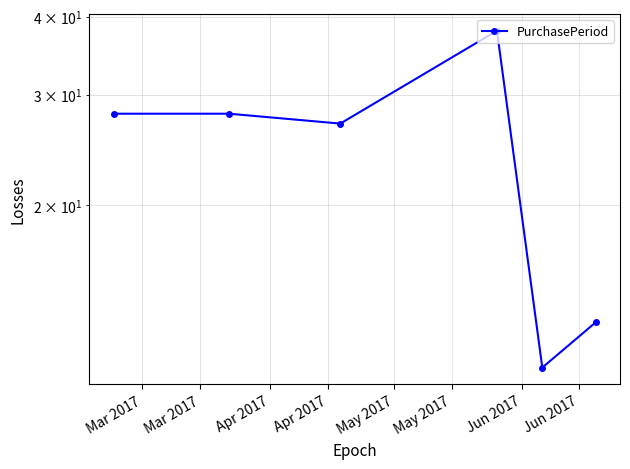

What is the label of the 1st point from the left?

Mar 2017